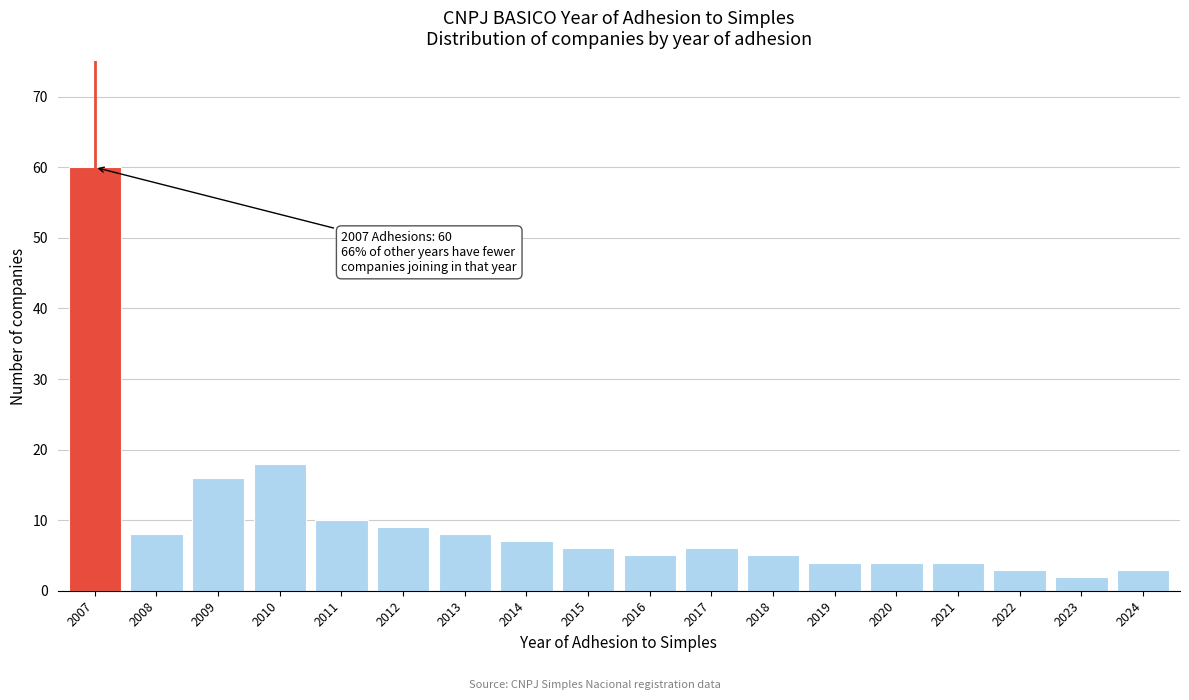

Reading left to right, what are all the values shown in this chart?

2007=60	2008=8	2009=16	2010=18	2011=10	2012=9	2013=8	2014=7	2015=6	2016=5	2017=6	2018=5	2019=4	2020=4	2021=4	2022=3	2023=2	2024=3